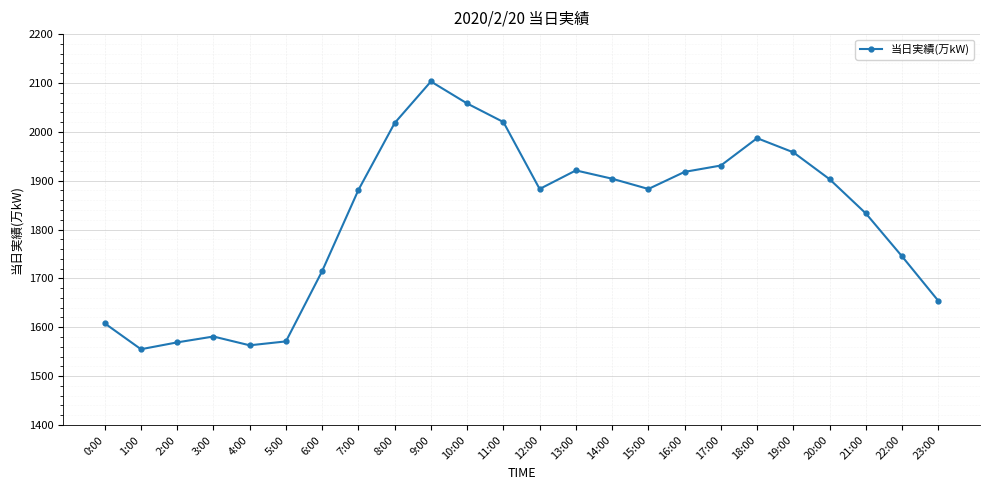

What is the difference between the values at 14:00 and 18:00?

83